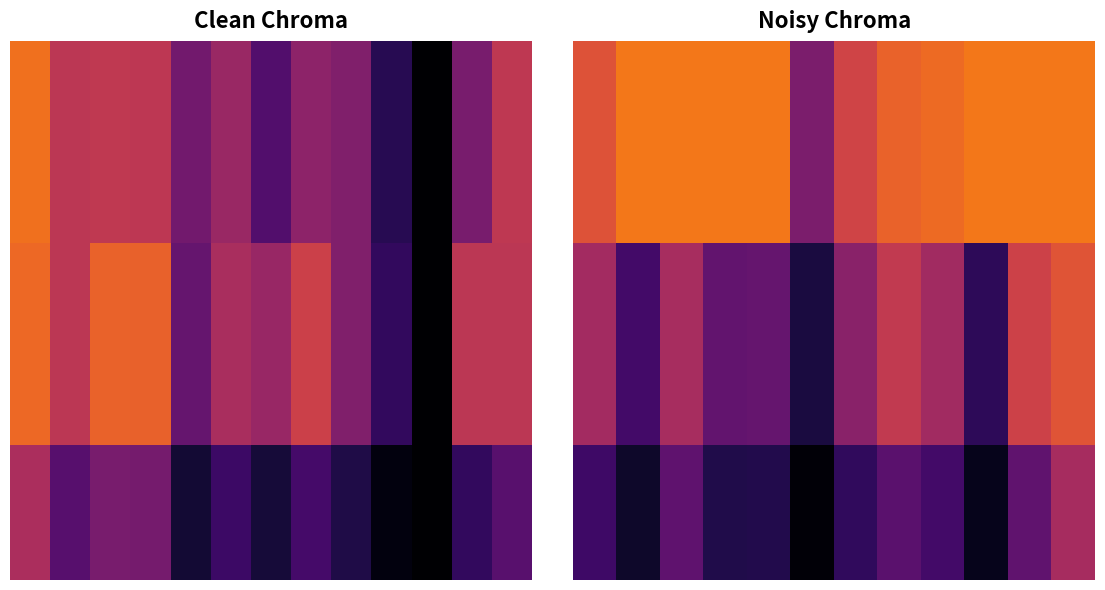

At how many categories does at least one series exceed 0?

12